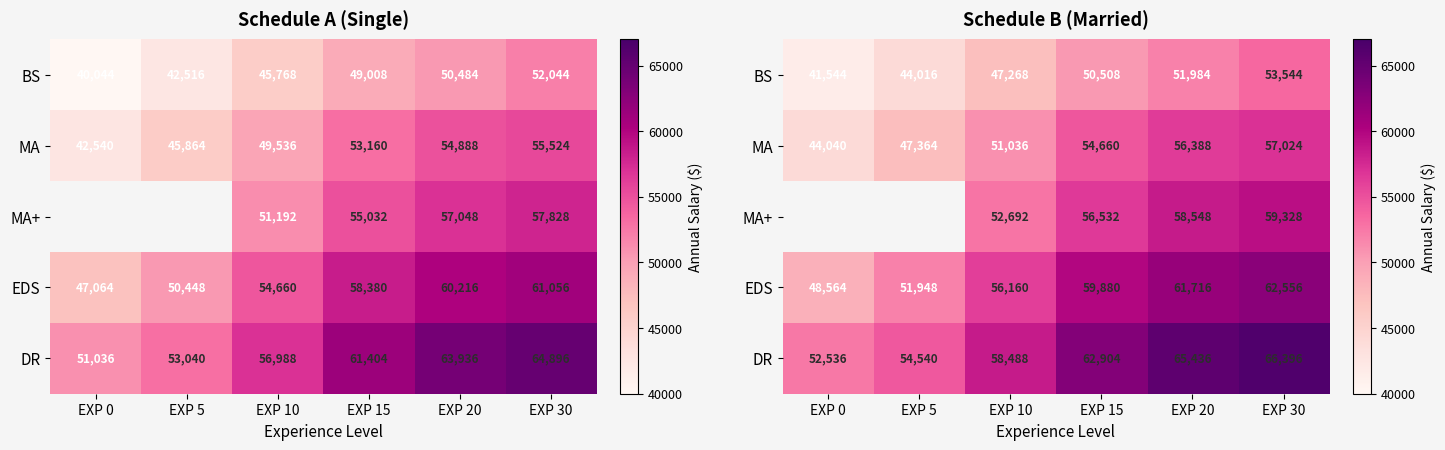

The value of EDS at EXP 30 is 20548. True or false?

False